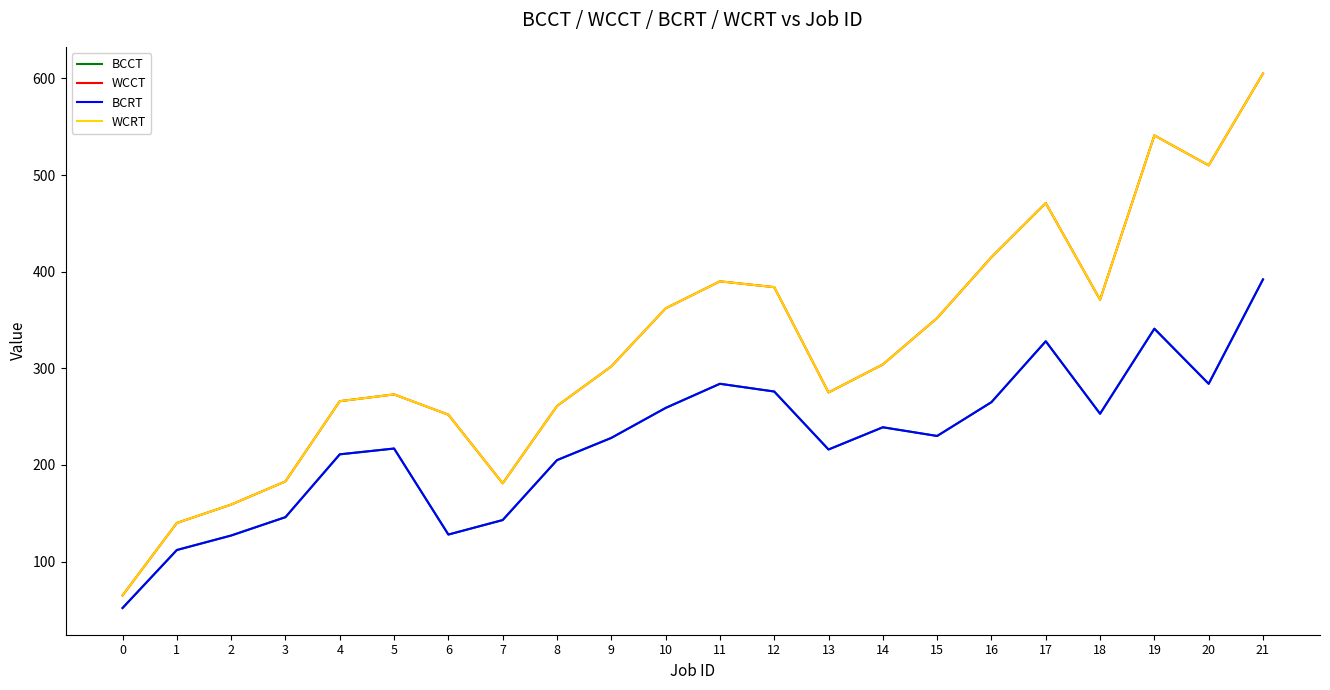

Which label corresponds to the largest value in the chart?

21